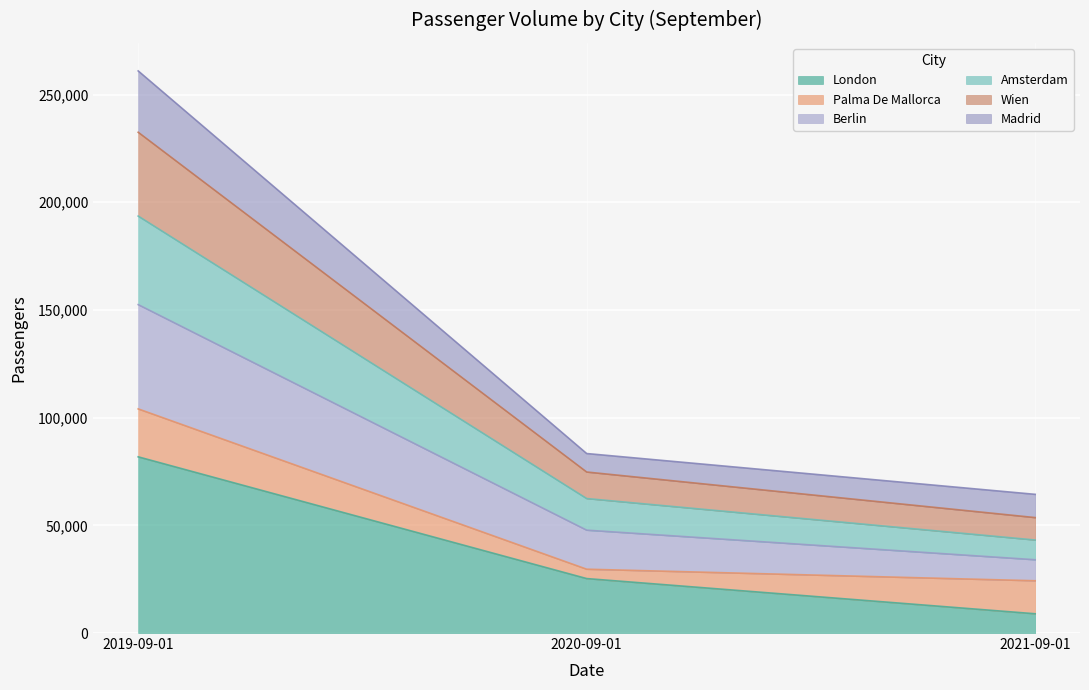

Between 2020-09-01 and 2019-09-01, which is larger?

2019-09-01